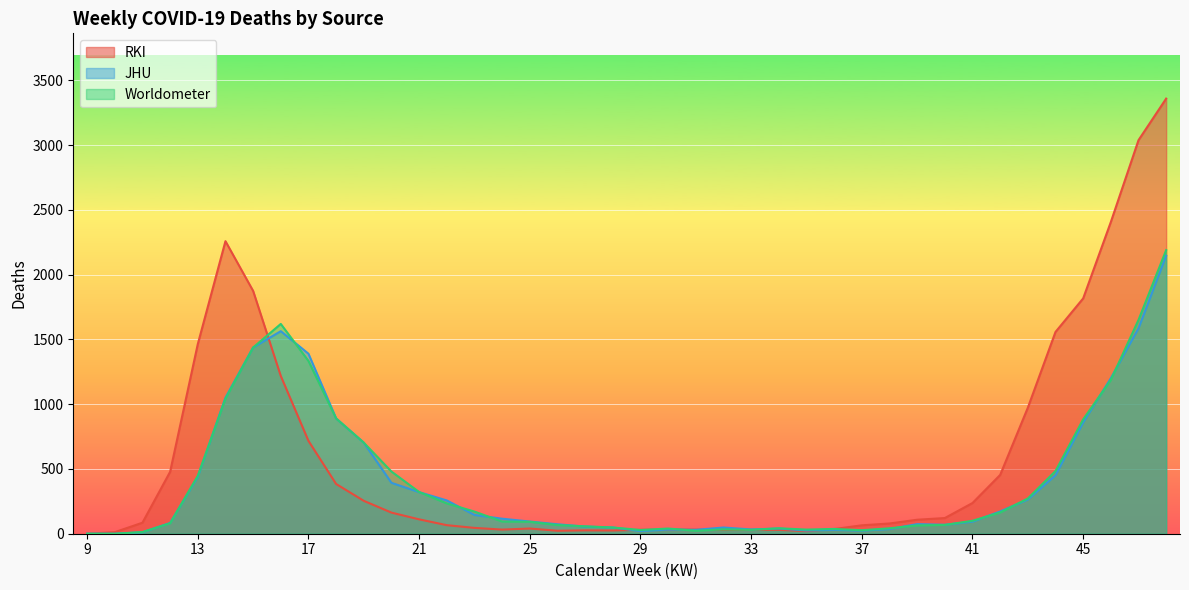

At how many categories does at least one series exceed 1855?

5